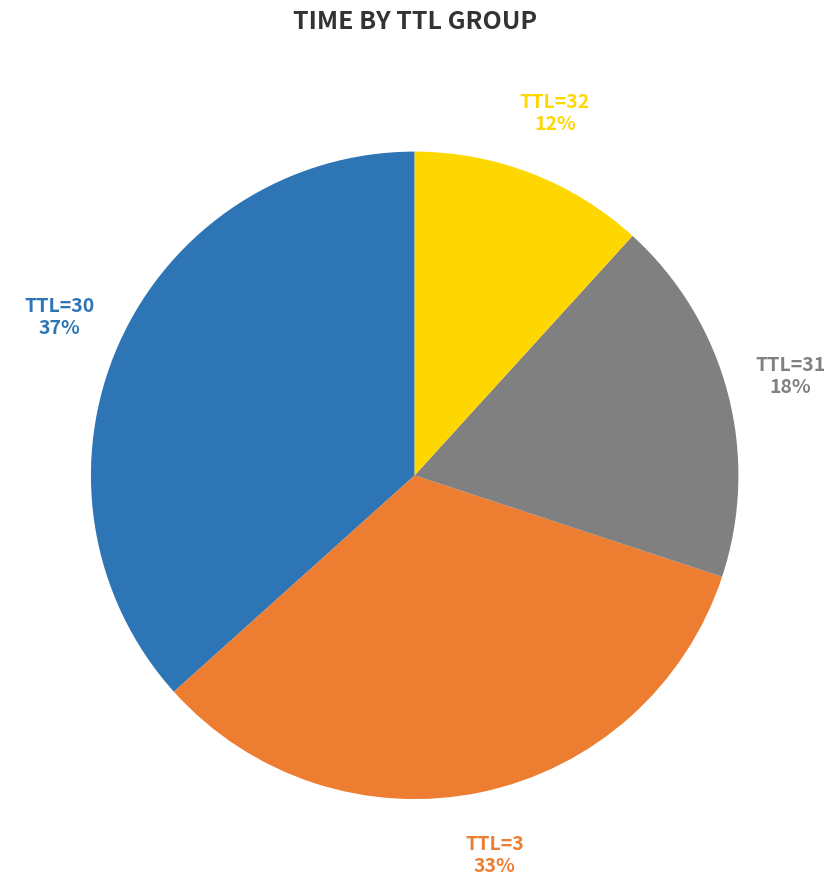

Count the number of slices in the pie.

6